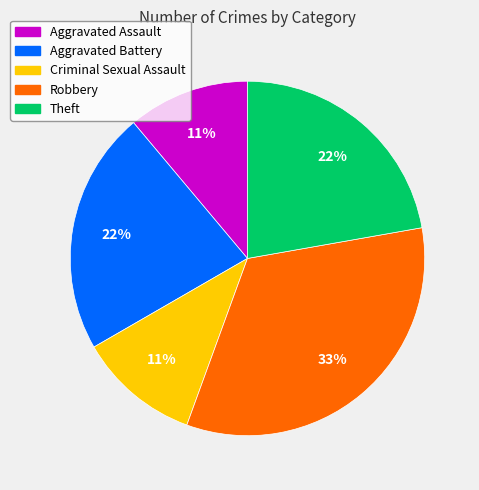

Which slice is the largest?

Robbery